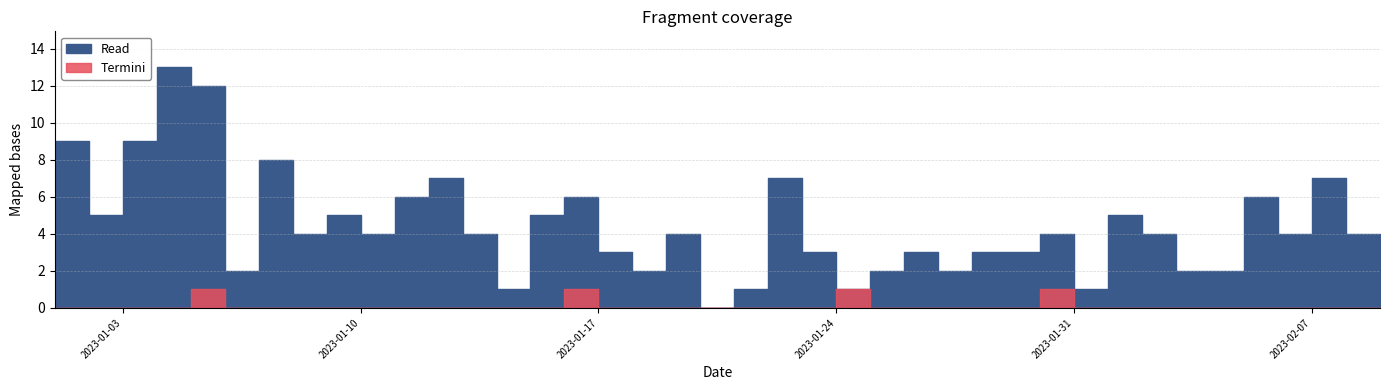

True or false: Read and Termini intersect in this chart.

False